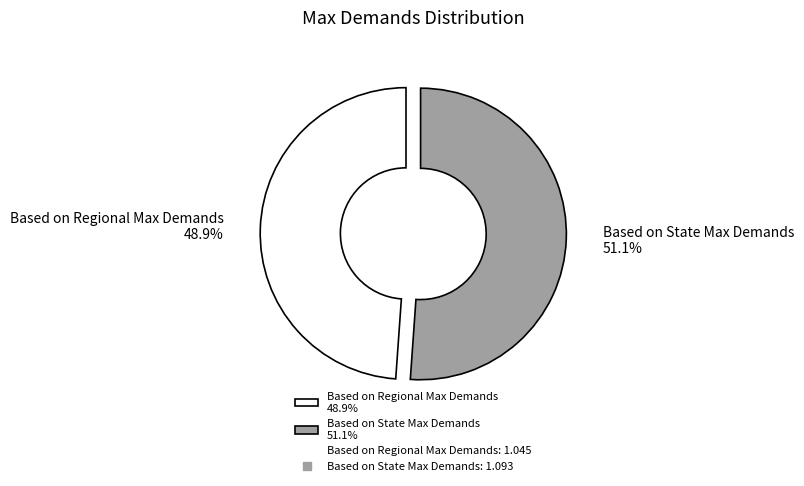

How many segments does this pie chart have?

2